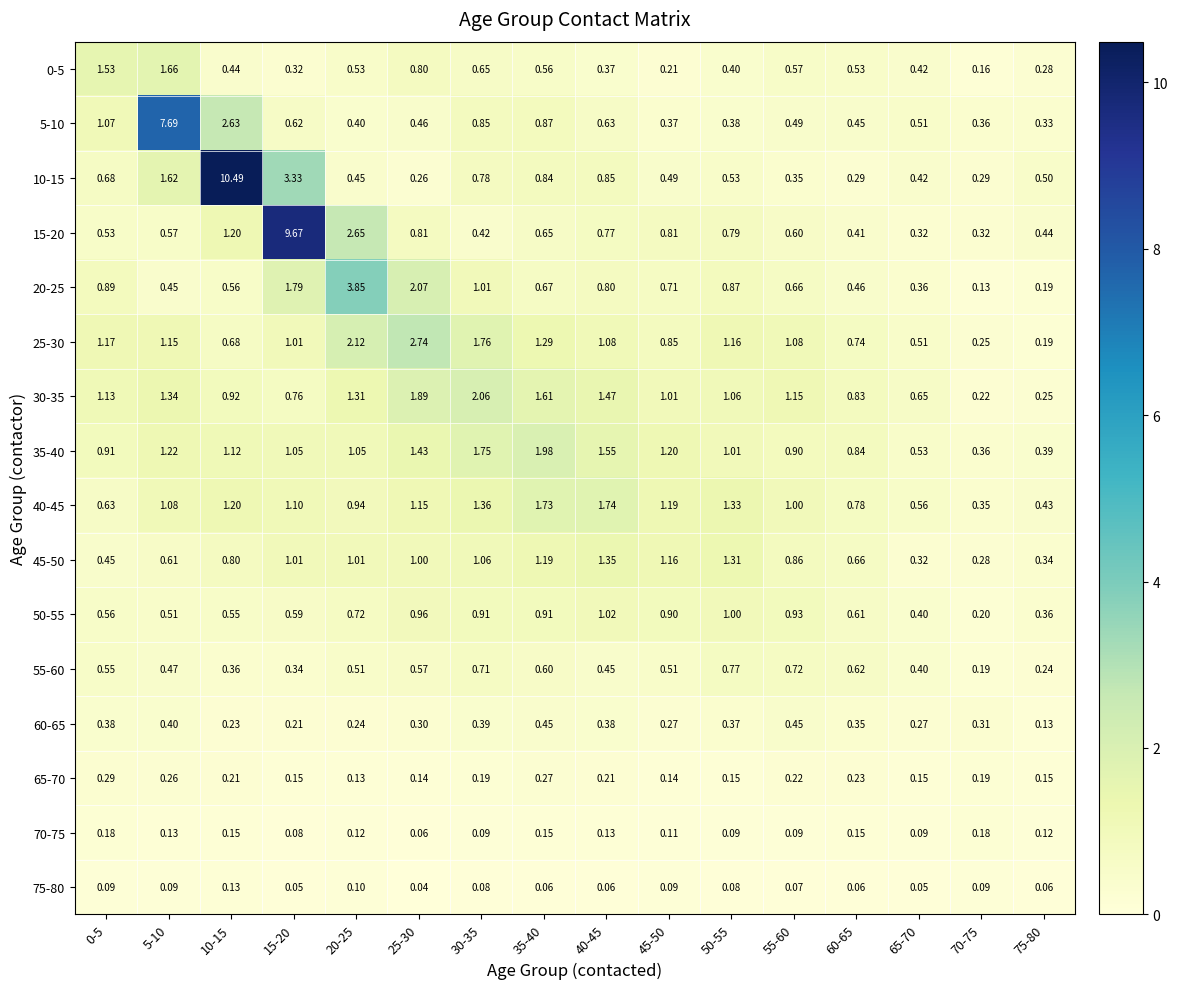

Is the value of 20-25 at 45-50 greater than the value of 5-10 at 40-45?

Yes